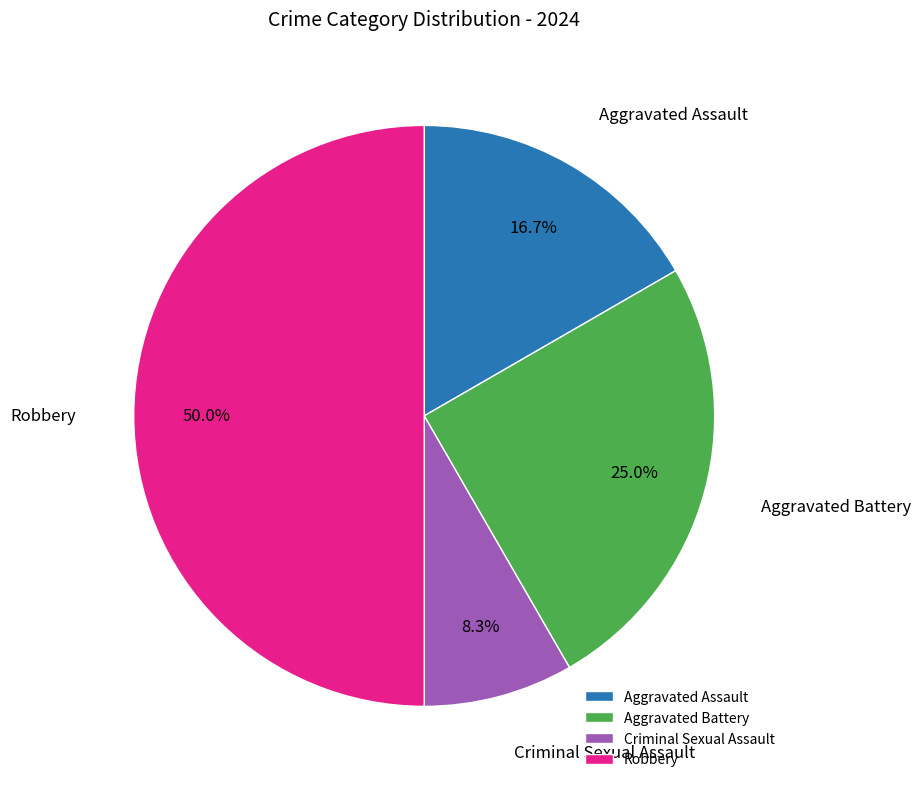

What percentage do Aggravated Battery and Criminal Sexual Assault together represent?

33.3%